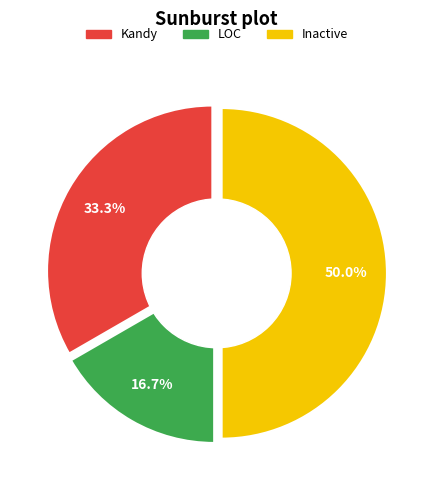

Rank the categories by value from lowest to highest.

LOC, Kandy, Inactive